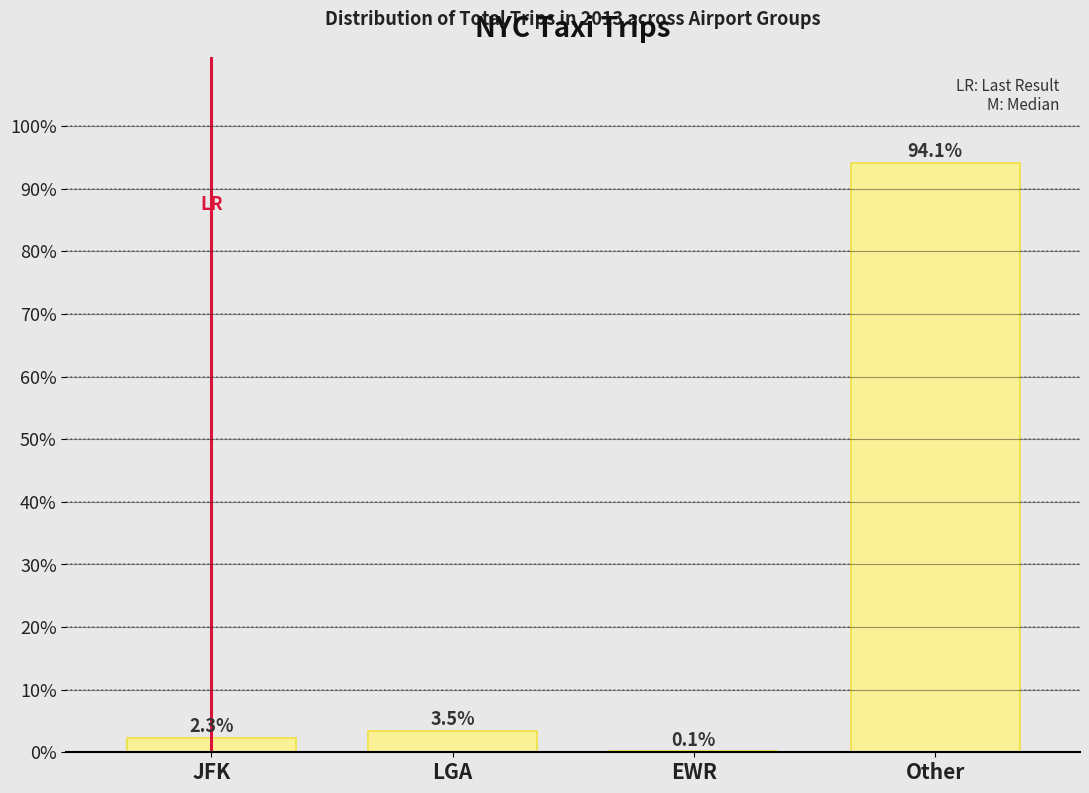

Reading left to right, transcribe all the data shown in this chart.

JFK=2.3	LGA=3.5	EWR=0.1	Other=94.1